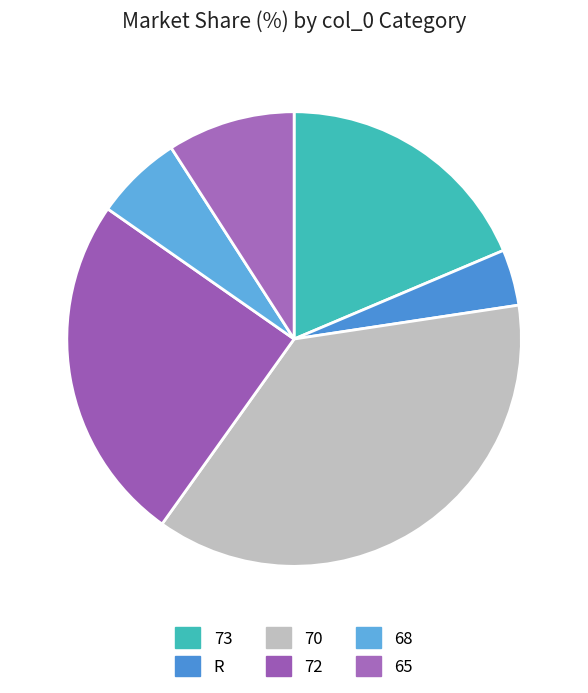

How many segments does this pie chart have?

6